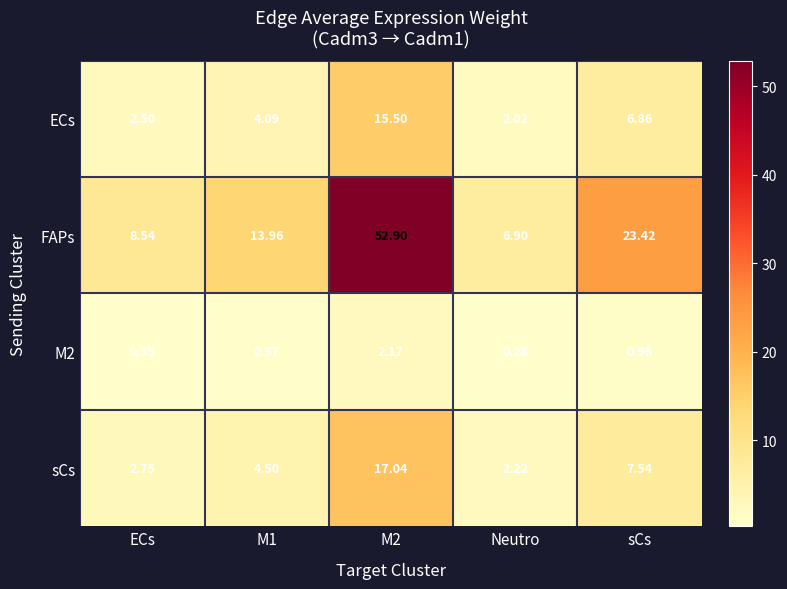

At which label is M2 closest to 1?

sCs